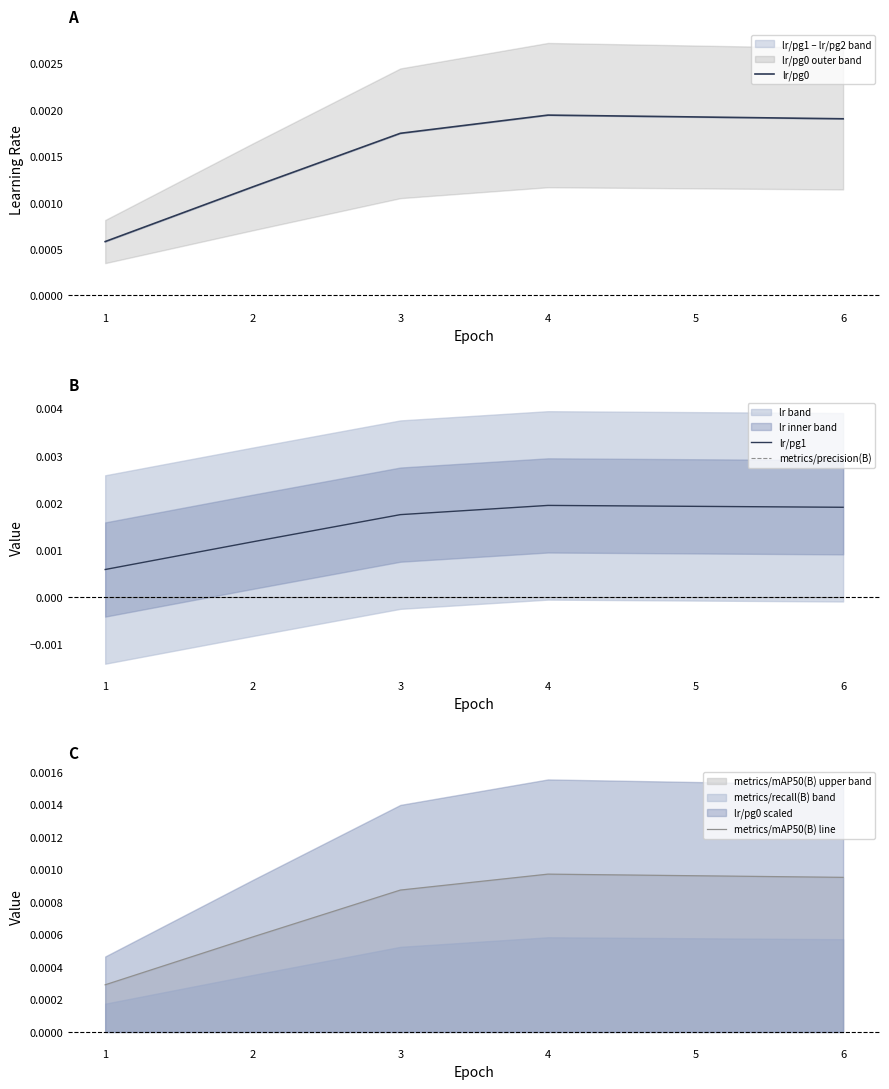

The metrics/precision(B) series shows 0.0 at 2. True or false?

True